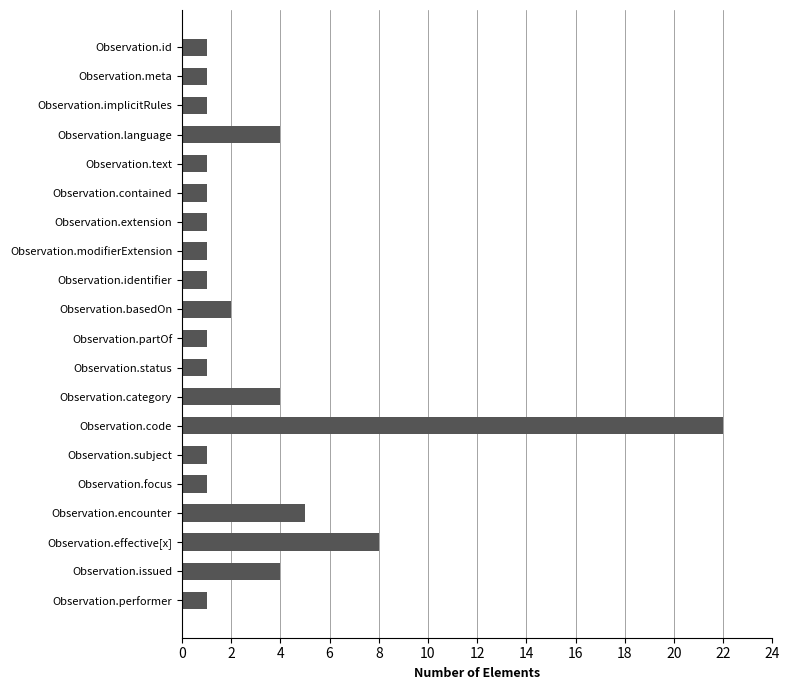

At which category does the chart reach its peak across all series?

Observation.code